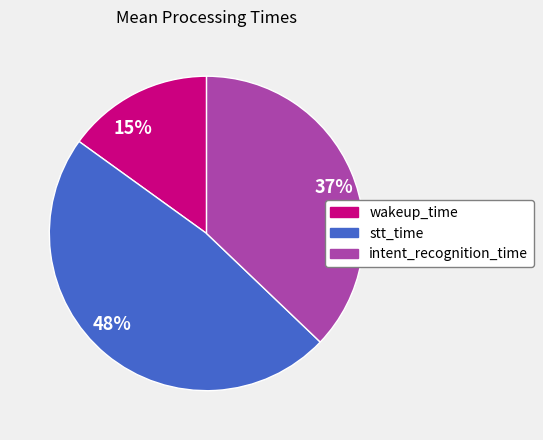

Count the number of slices in the pie.

3